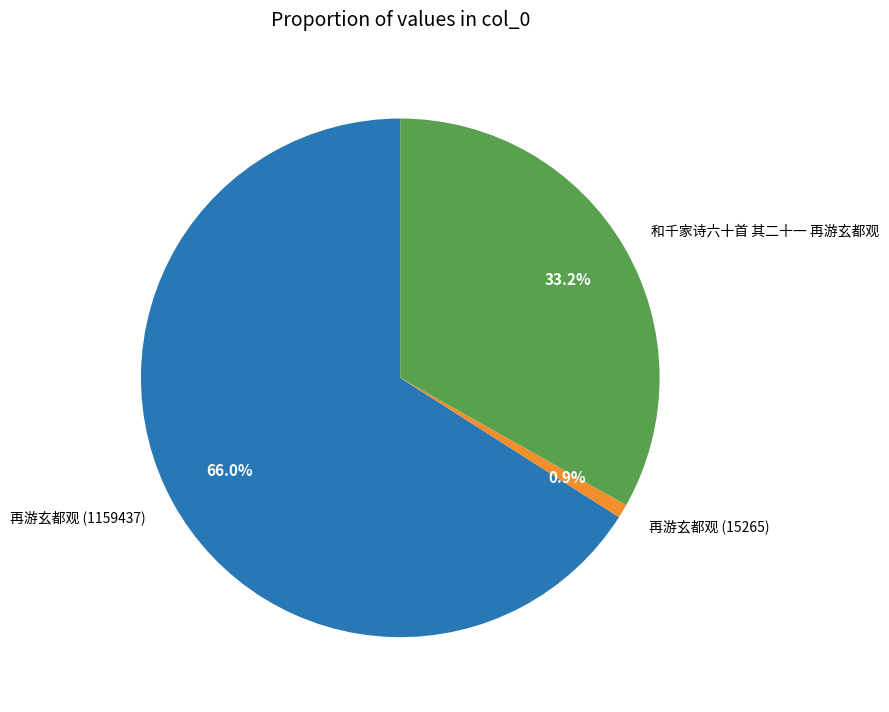

Which slice is the largest?

再游玄都观 (1159437)